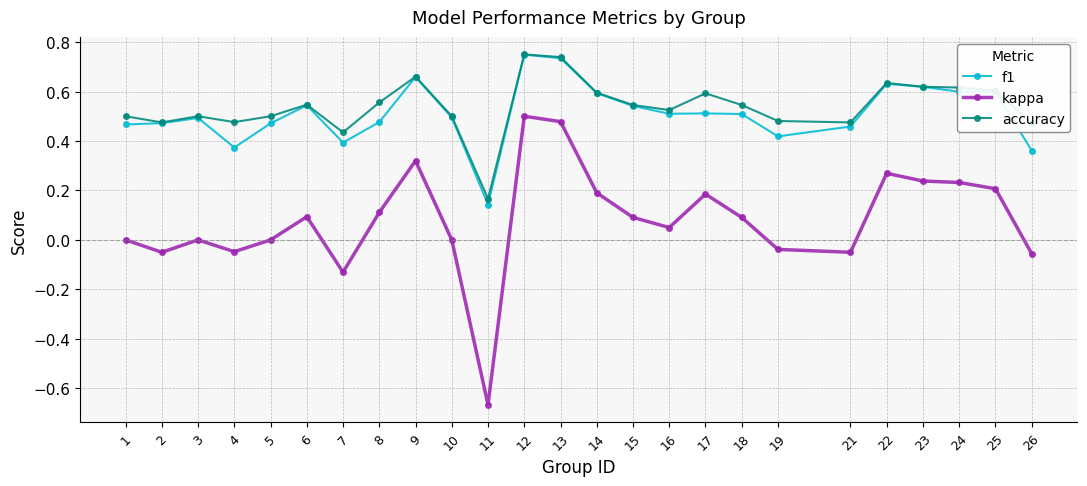

At which category does kappa reach its first local peak?

3